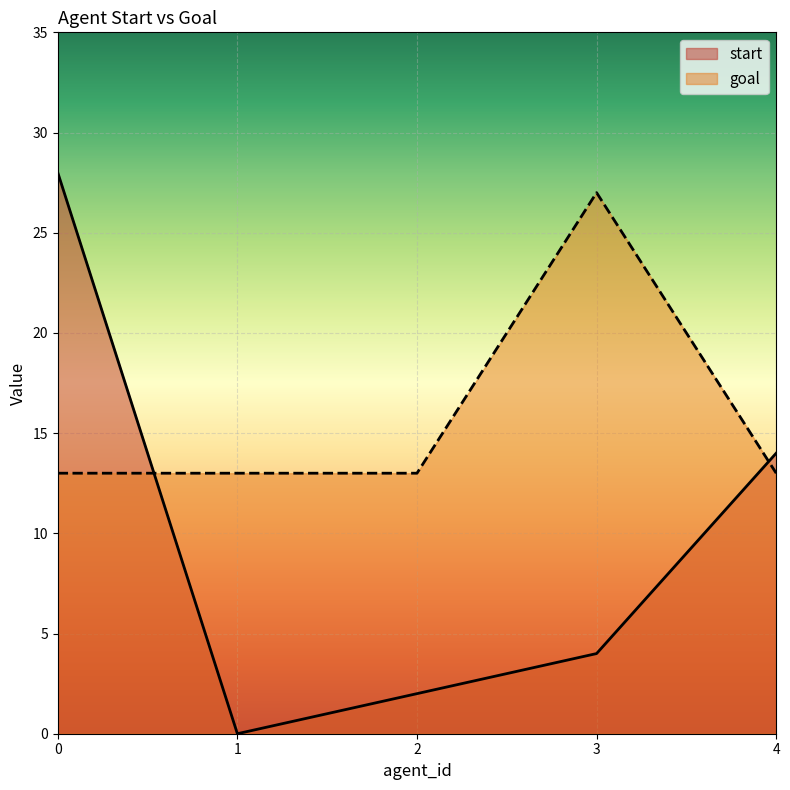

Reading left to right, what are all the values shown in this chart?

start: 28	0	2	4	14
goal: 13	13	13	27	13